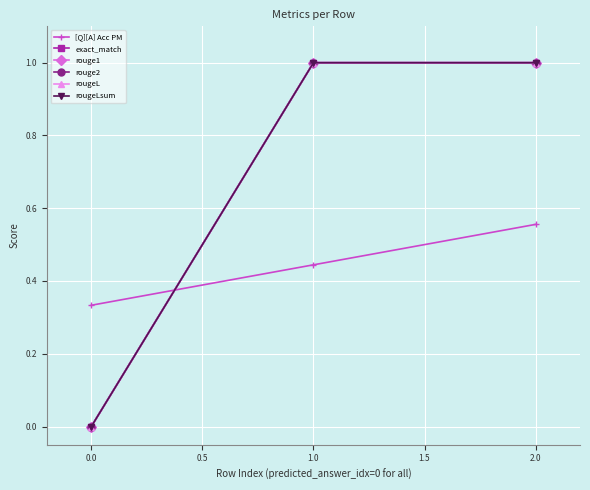

Does the chart have visible grid lines?

Yes